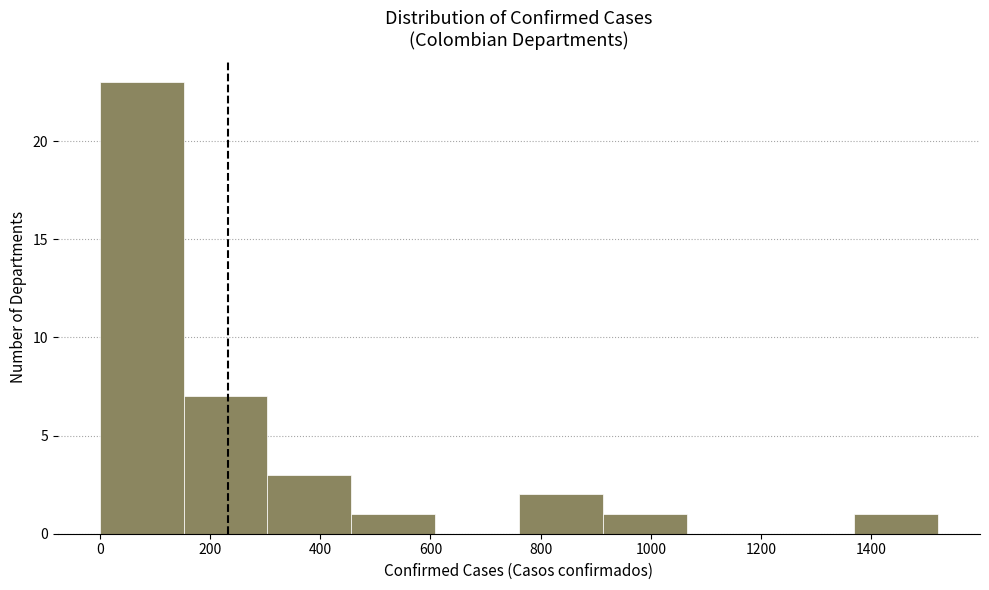

Reading left to right, transcribe this chart: for each bar, give the range it covers on the x-axis and its height. Neither the bar edges nor the heights are printed on the chart, so give them approximately, as read against the axes.

0 to 160: 23
160 to 300: 7
300 to 460: 3
460 to 600: 1
600 to 760: 0
760 to 920: 2
920 to 1060: 1
1060 to 1220: 0
1220 to 1360: 0
1360 to 1520: 1